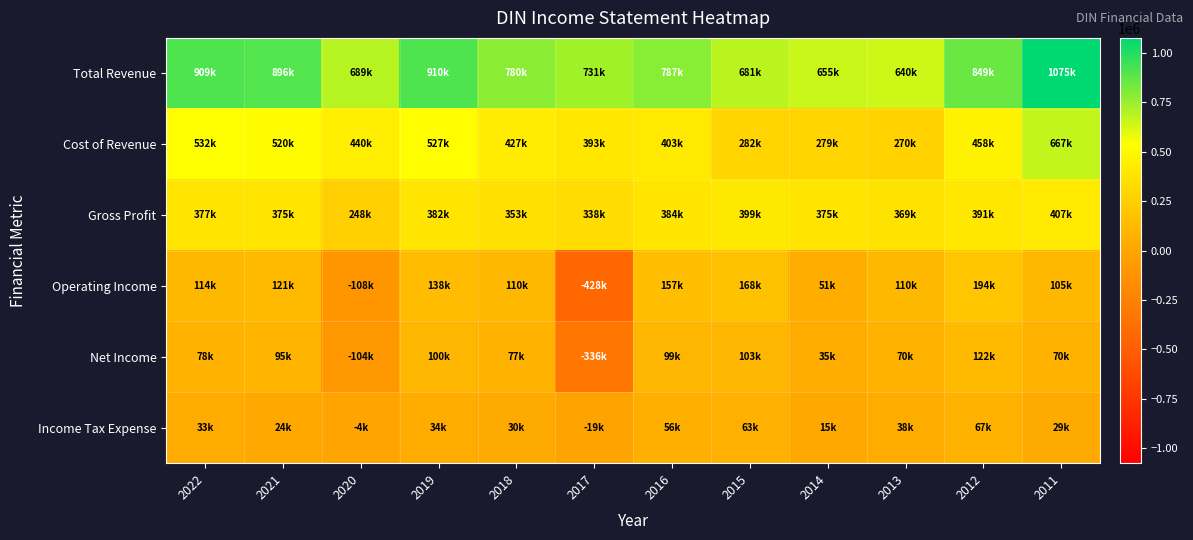

At how many categories does at least one series exceed 422525?

12